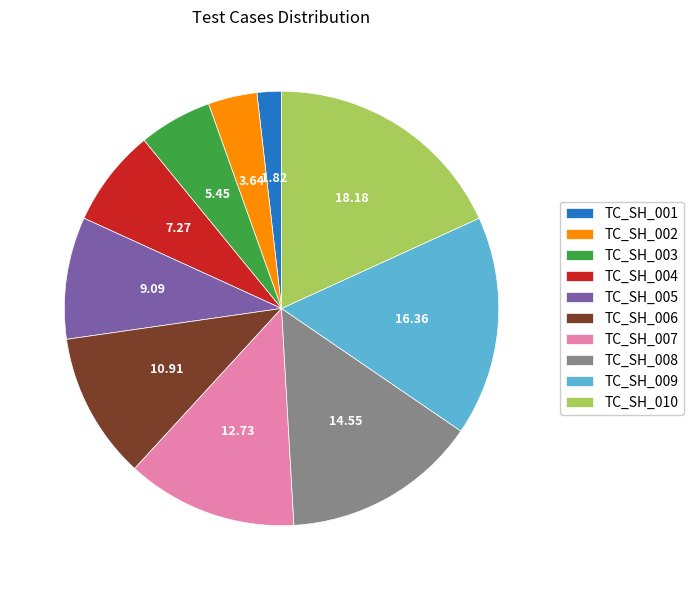

How many segments does this pie chart have?

10